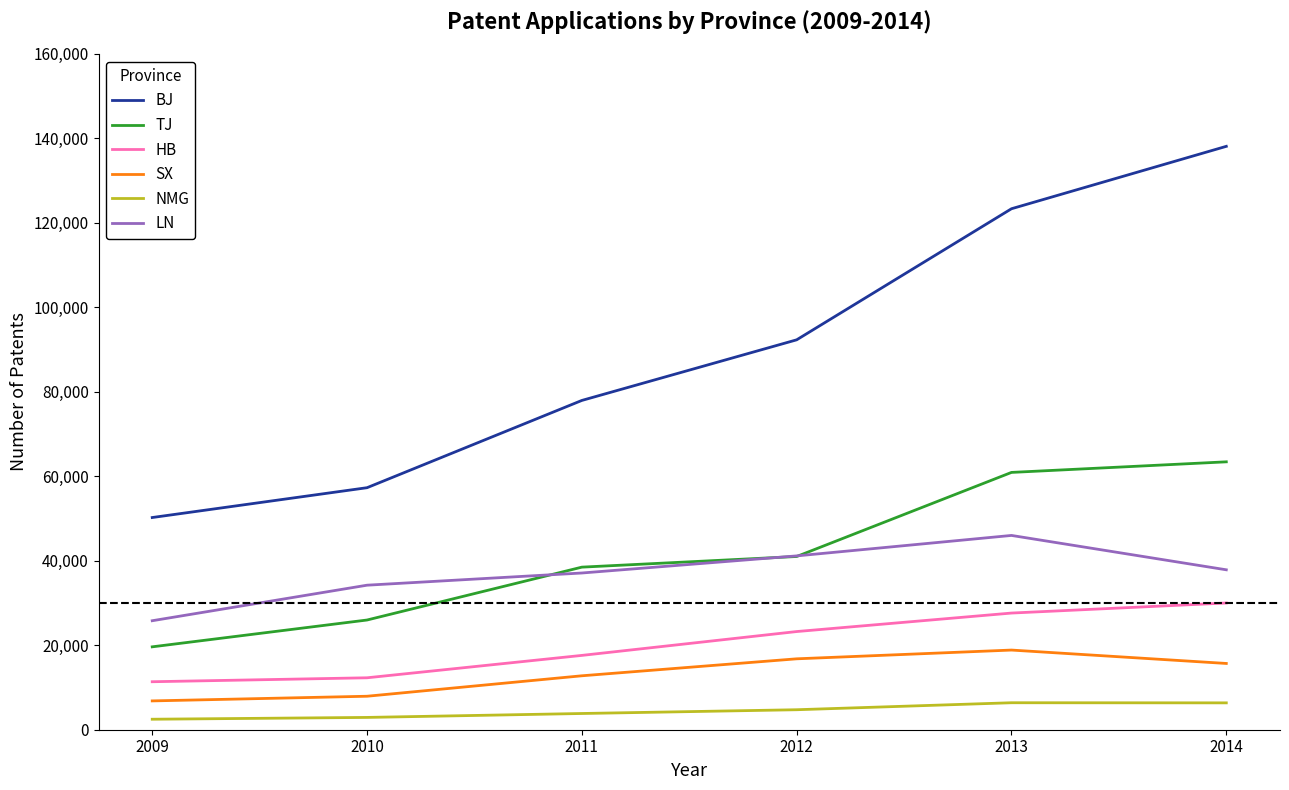

True or false: SX has a value of 25566 at 2013.

False